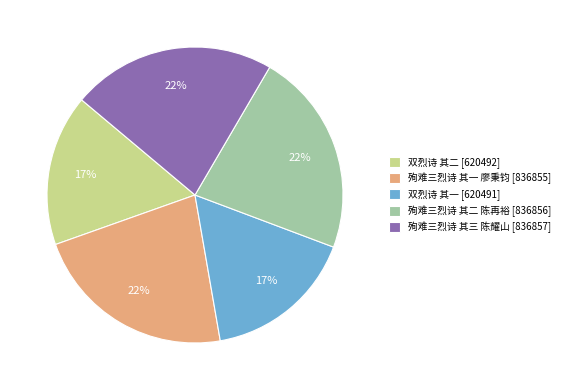

Count the number of slices in the pie.

5